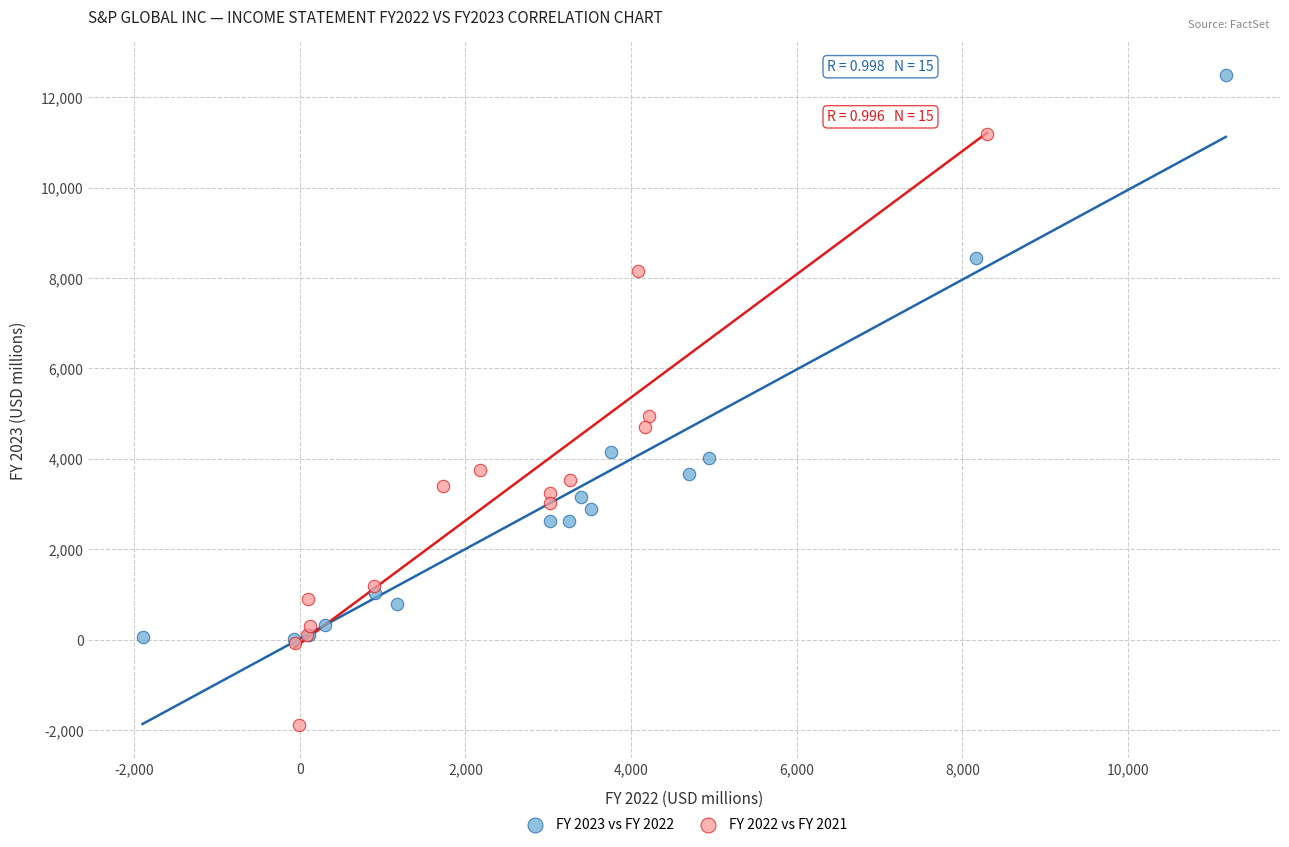

Which series reaches the minimum Y coordinate?

FY 2022 vs FY 2021